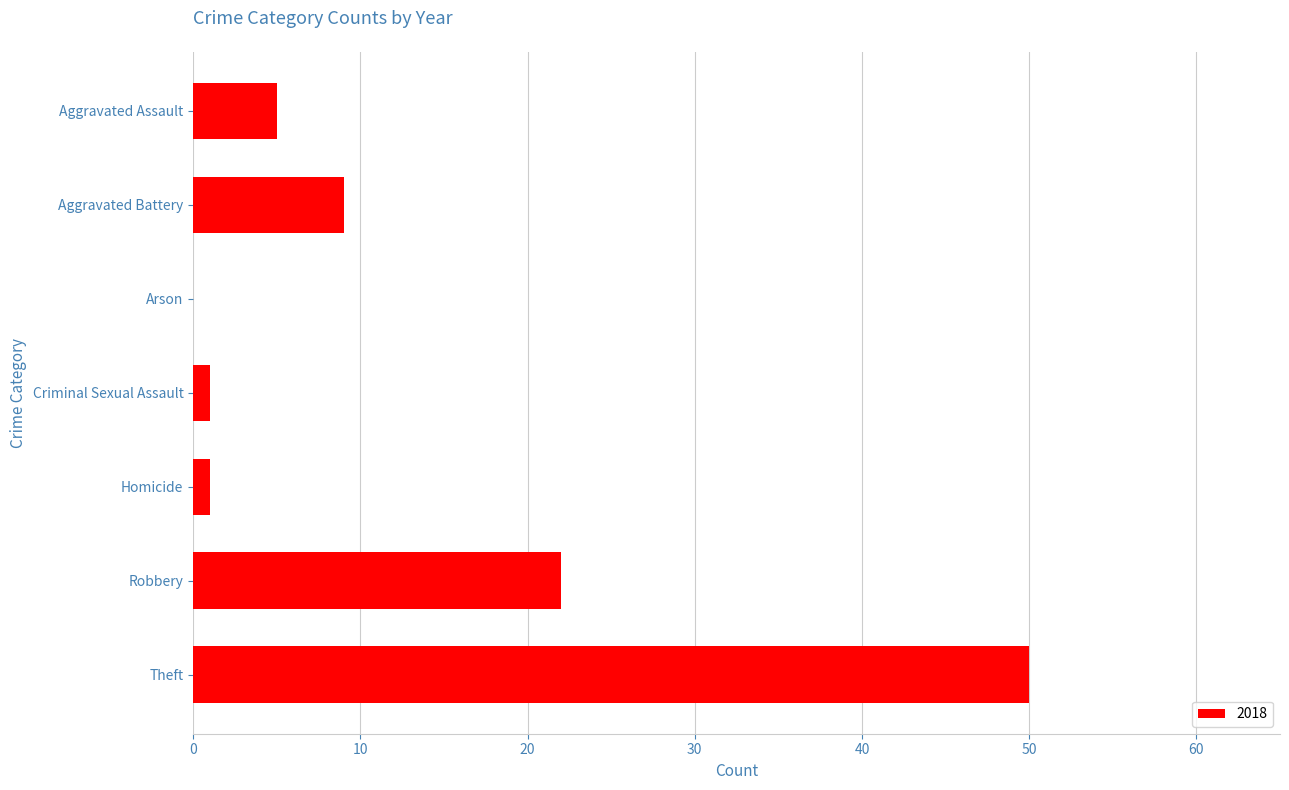

How many series are shown in this chart?

1